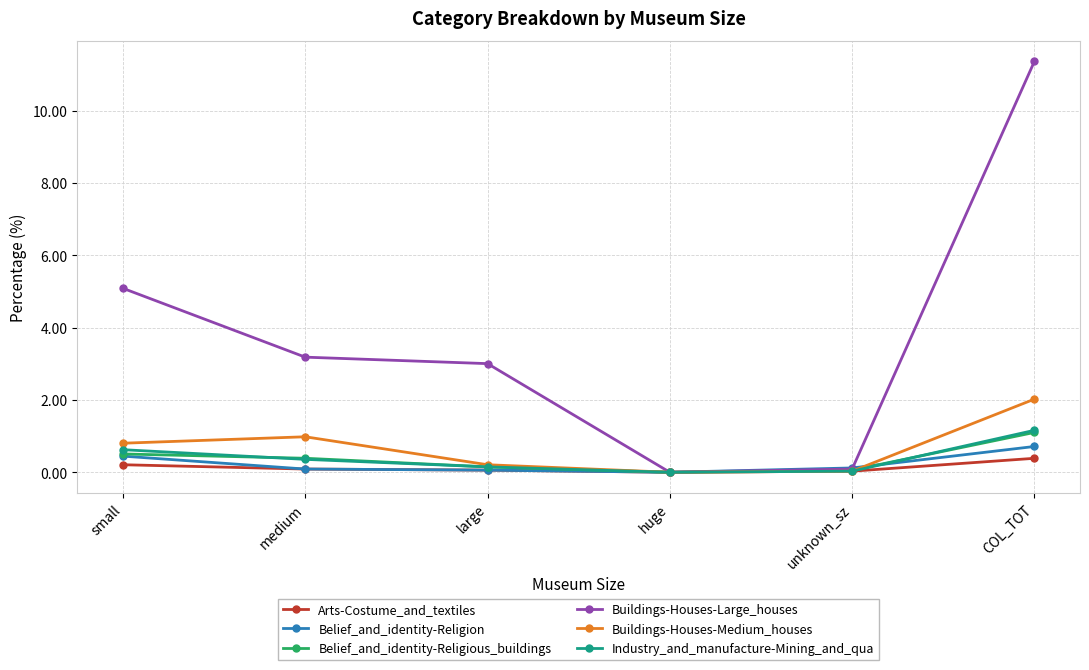

At which category is the sum across all series the highest?

COL_TOT